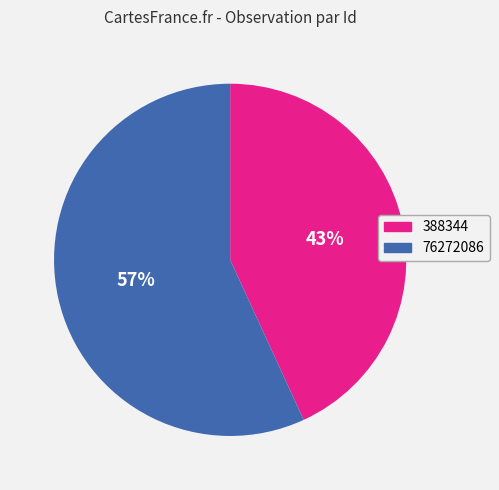

Count the number of slices in the pie.

2